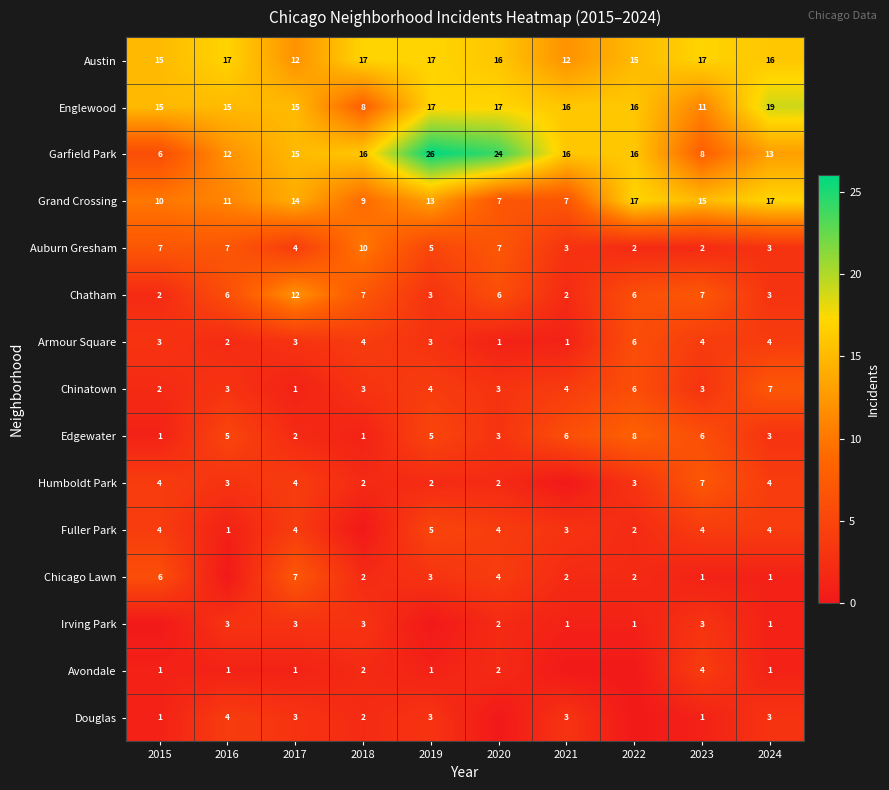

Read the Garfield Park value at 2015.

6